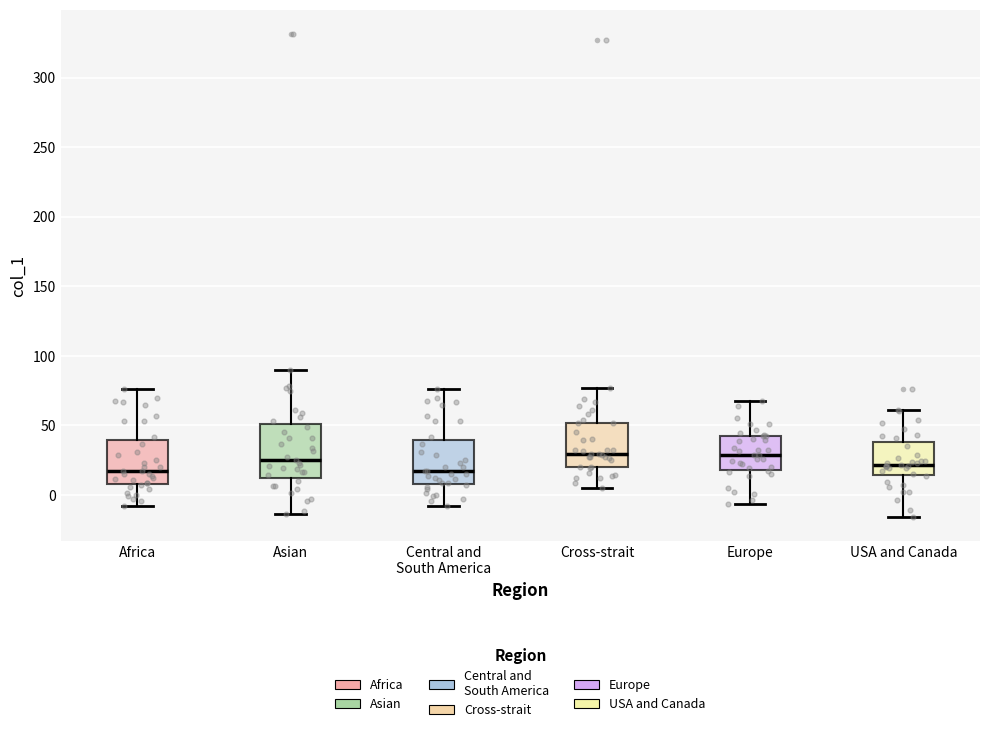

Comparing the boxes themselves (not the whiskers), which one is the tallest?

Asian